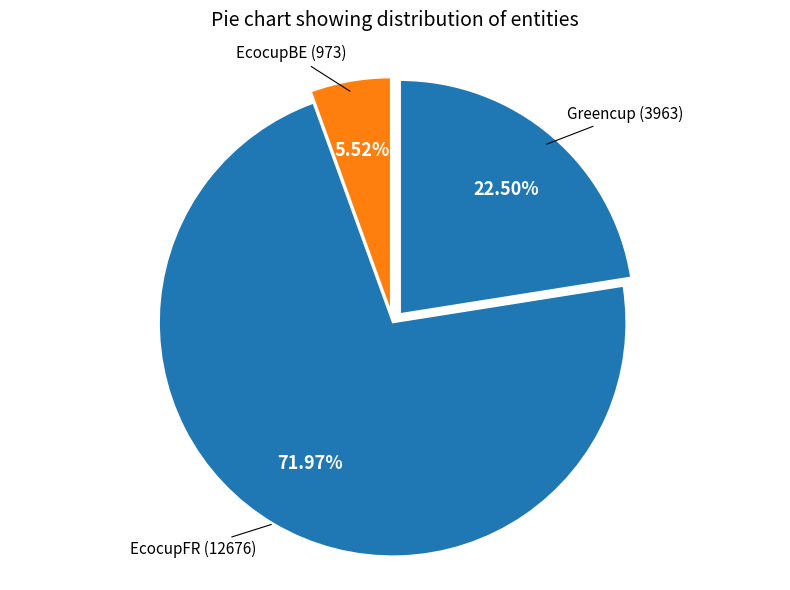

To the nearest percent, what is the average slice percentage?

33%